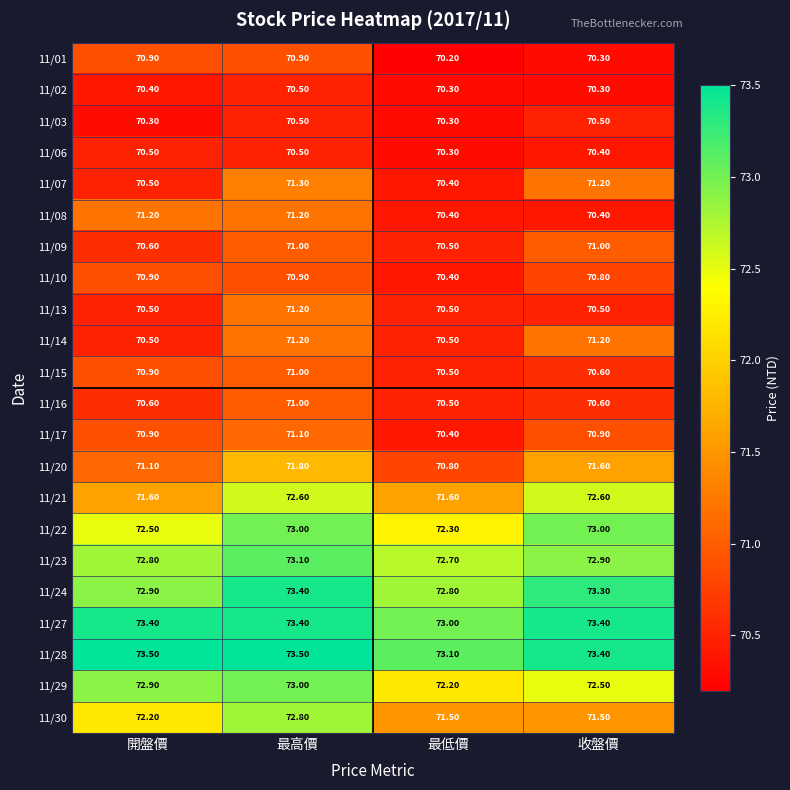

Which series has the largest total across all categories?

11/28